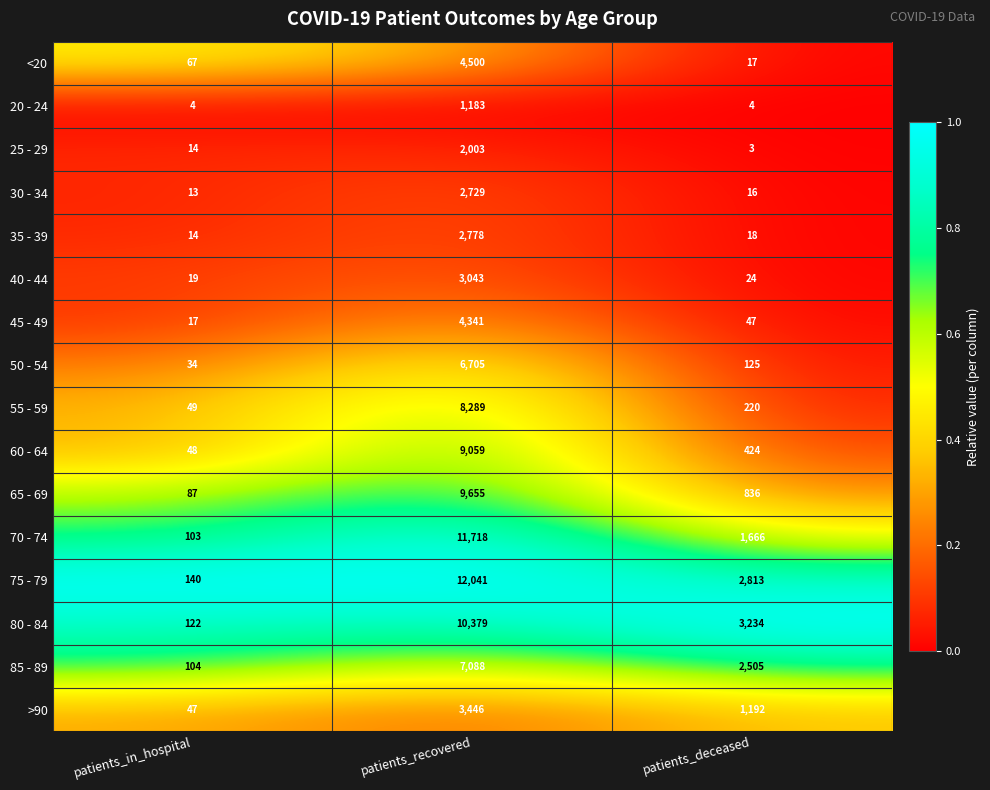

The value of 60 - 64 at patients_recovered is 9059. True or false?

True